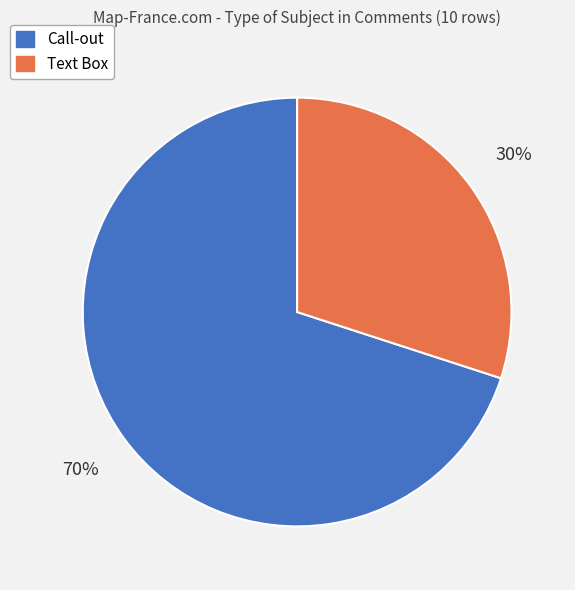

Combined, do Call-out and Text Box account for over 50%?

Yes